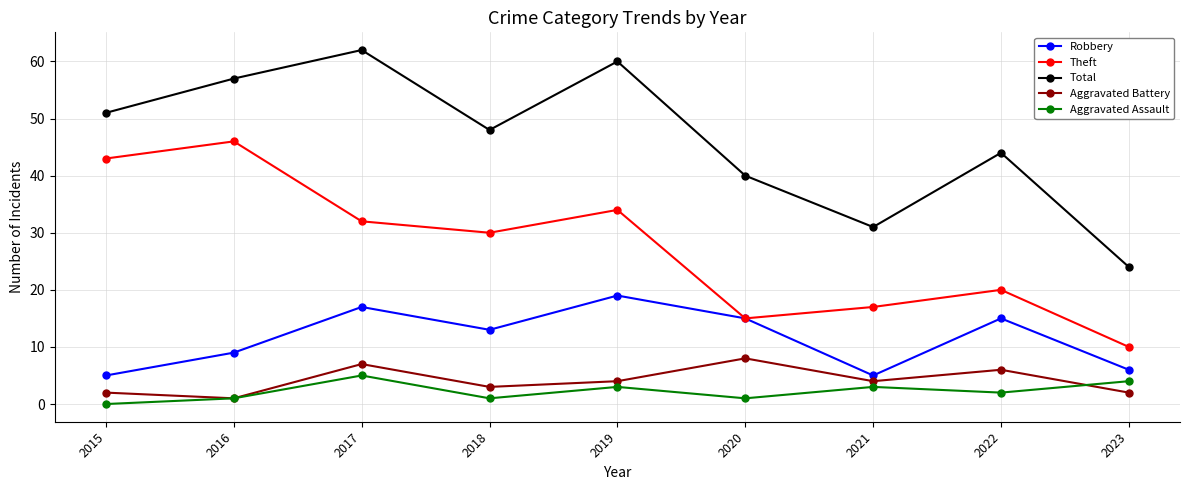

Count the number of data series in this chart.

5